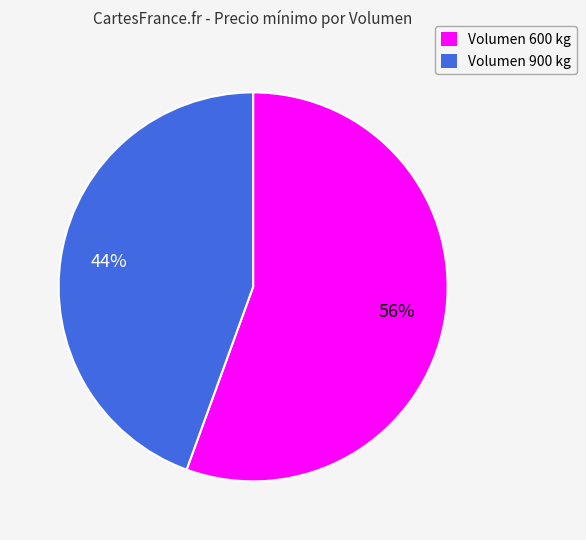

How many segments does this pie chart have?

2